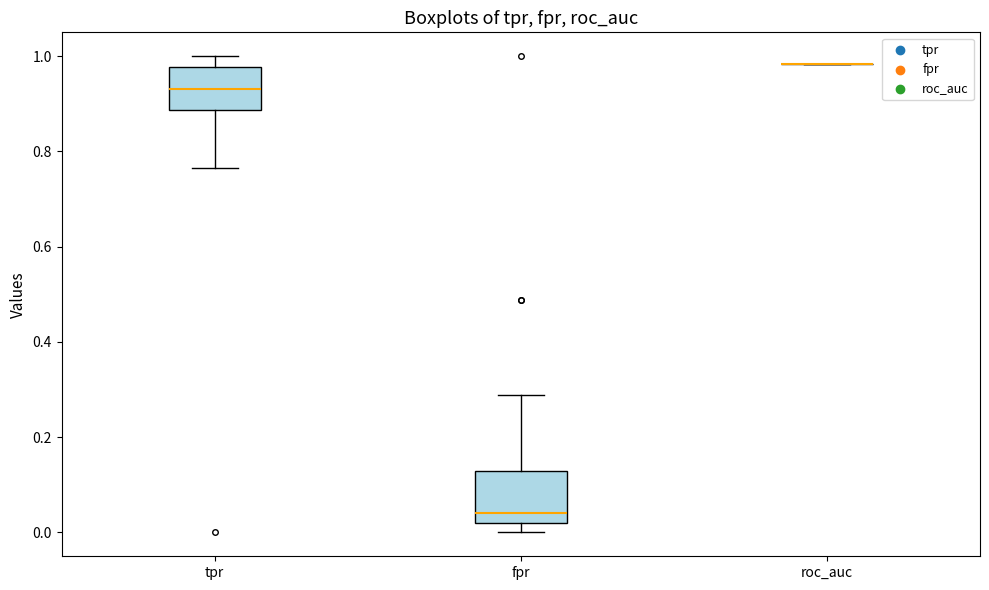

Where is the lower edge of the box for tpr on the y-axis? The values are not printed on the chart, so give them approximately, as read against the axis.

0.88